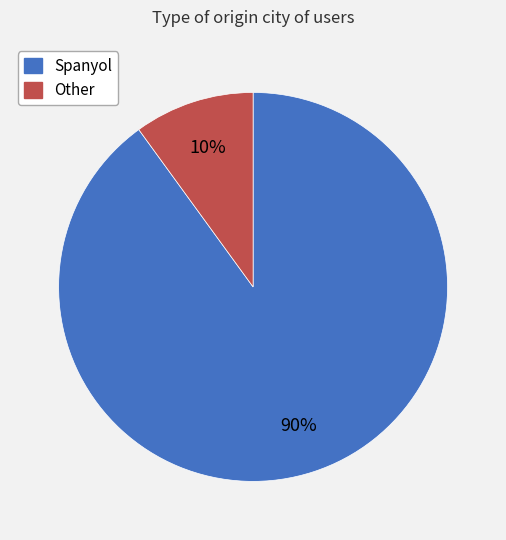

Combined, do Other and Spanyol account for over 50%?

Yes